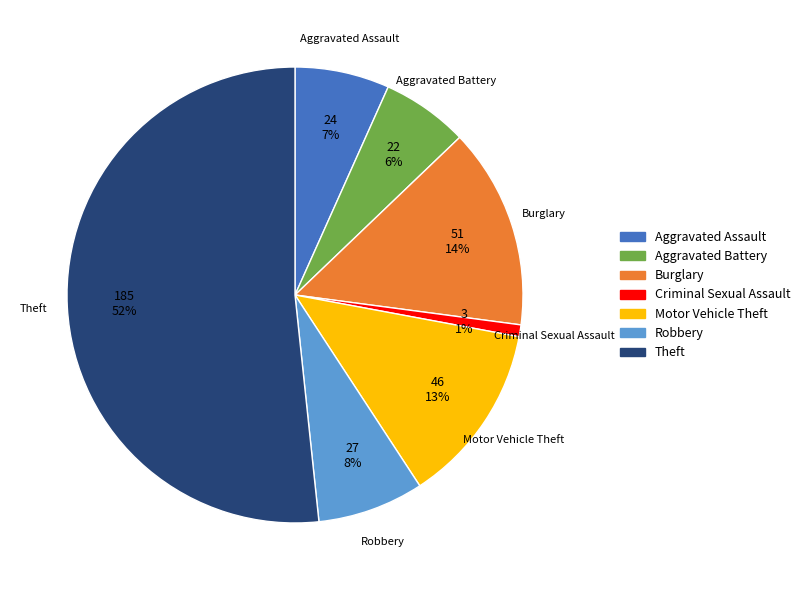

To the nearest percent, what is the average slice percentage?

14%